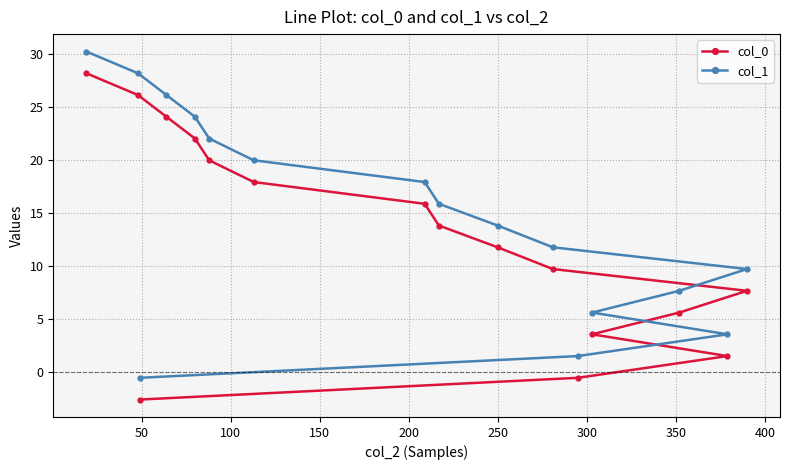

What is the sum of all col_0 values?

204.4